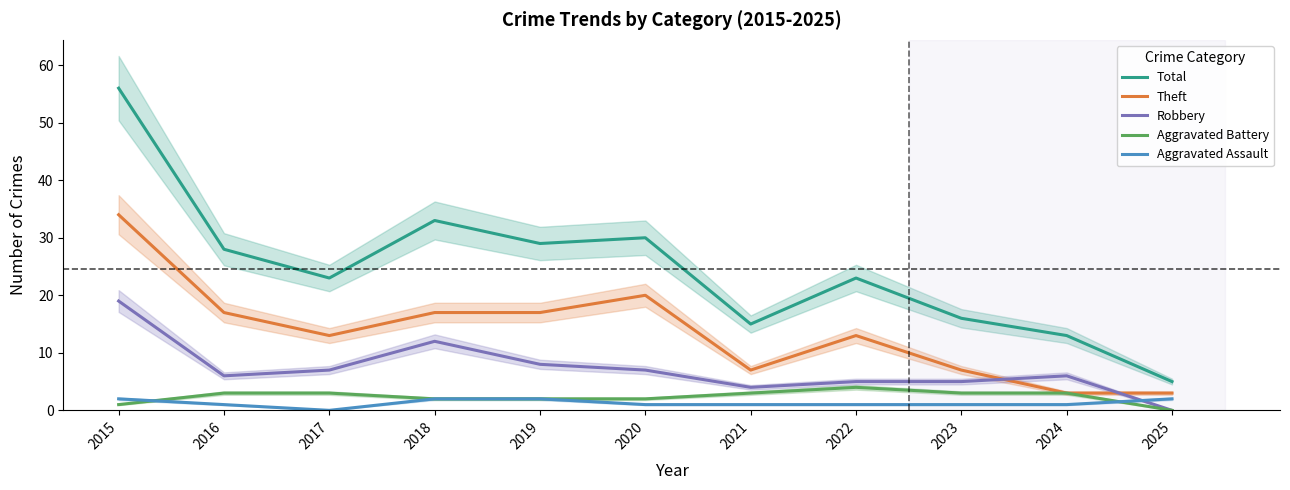

At which category does Theft reach its first local valley?

2017